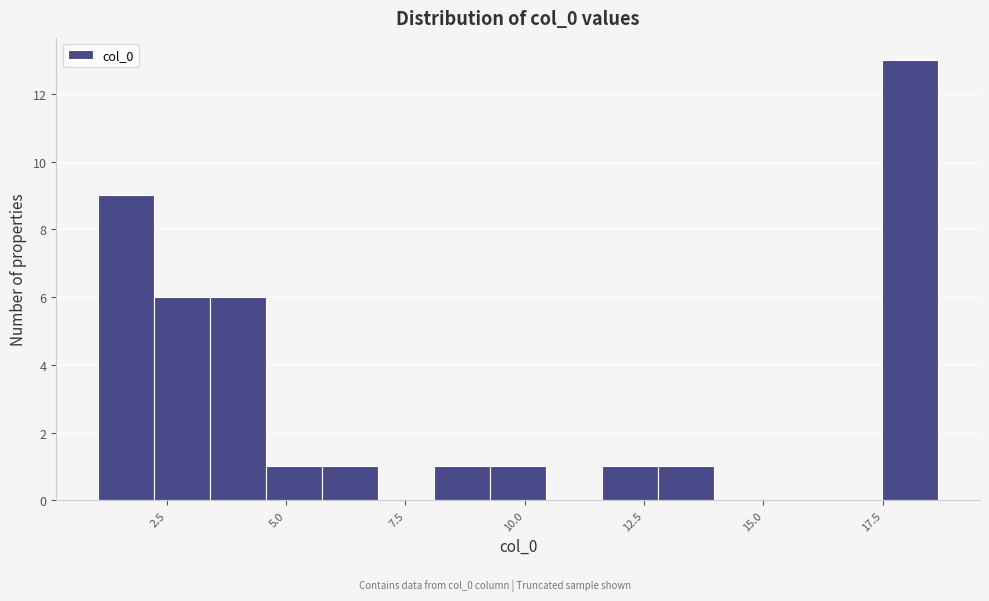

Around what value on the x-axis is the tallest bar? Give the approximate position of its centre, as read against the axis.

18.0